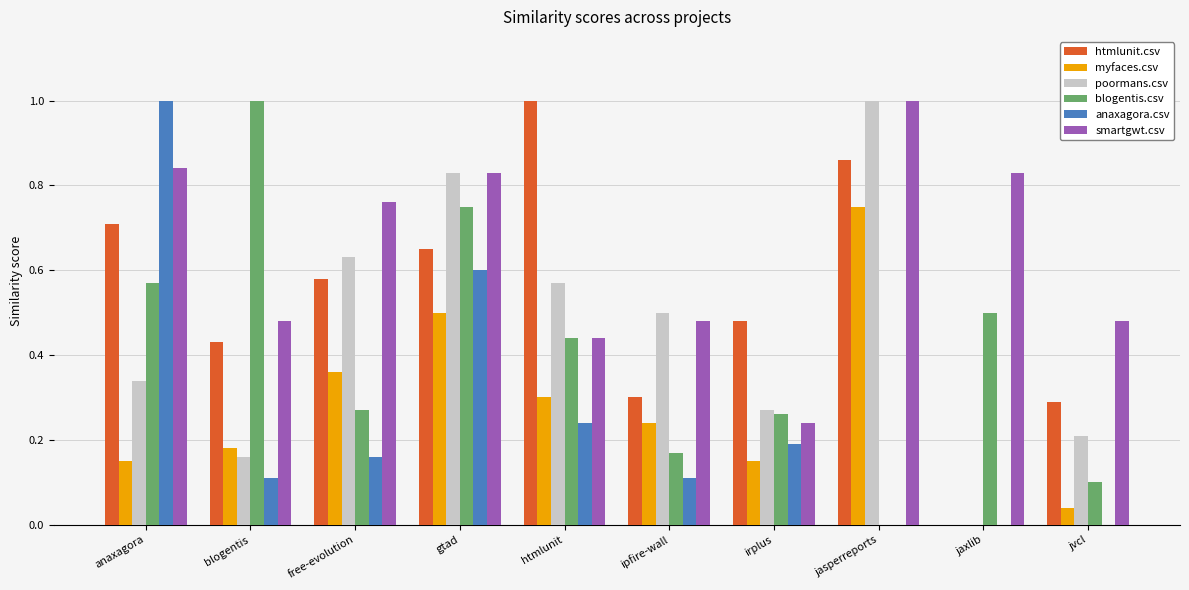

At which label does anaxagora.csv reach its peak?

anaxagora